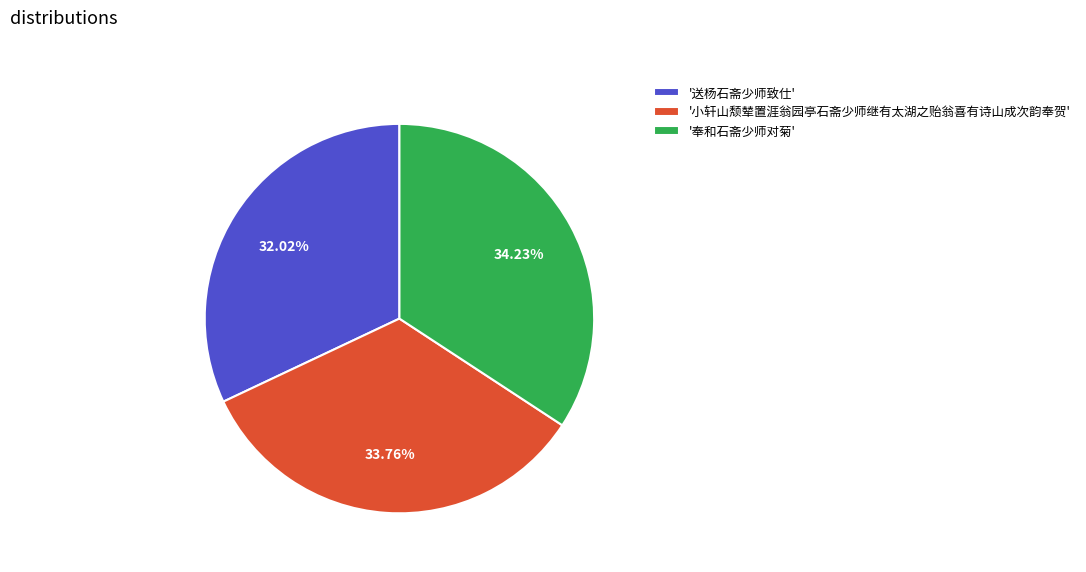

Do '送杨石斋少师致仕' and '小轩山颓辇置涯翁园亭石斋少师继有太湖之贻翁喜有诗山成次韵奉贺' together represent more than half of the pie?

Yes